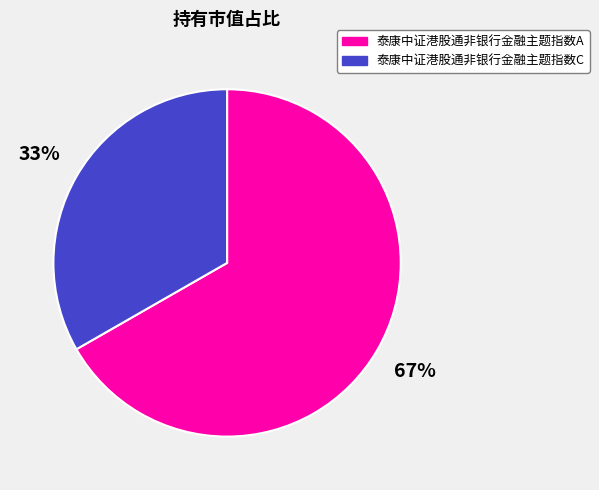

To the nearest percent, what is the combined percentage of 泰康中证港股通非银行金融主题指数C and 泰康中证港股通非银行金融主题指数A?

100%